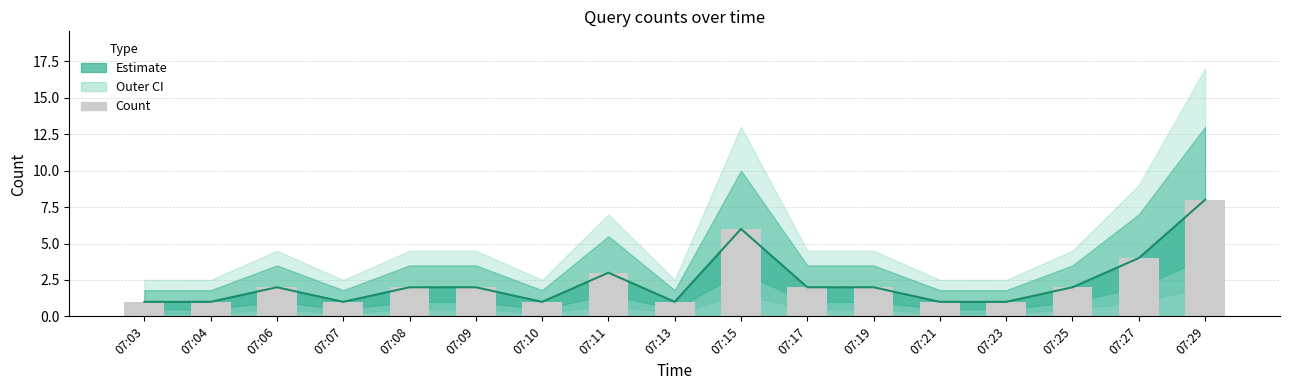

Is it true that the value at 07:03 is 1?

True